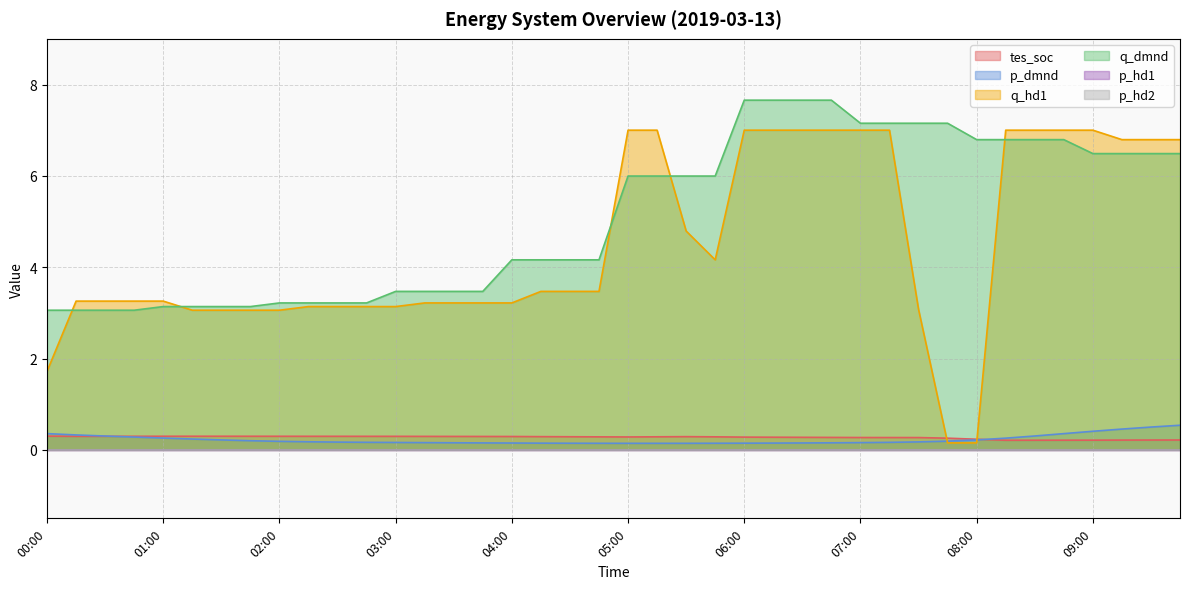

Between which two adjacent categories do p_dmnd and tes_soc first intersect?

00:30 and 00:45